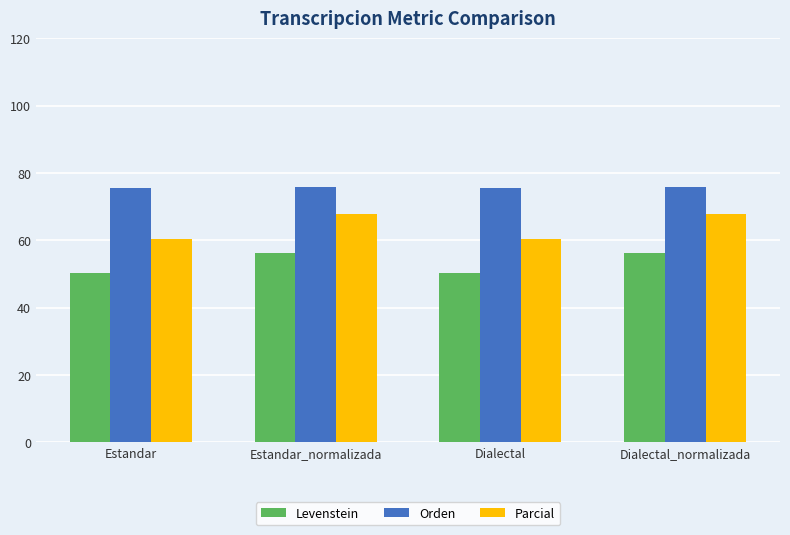

The Orden series shows 127.6 at Dialectal_normalizada. True or false?

False